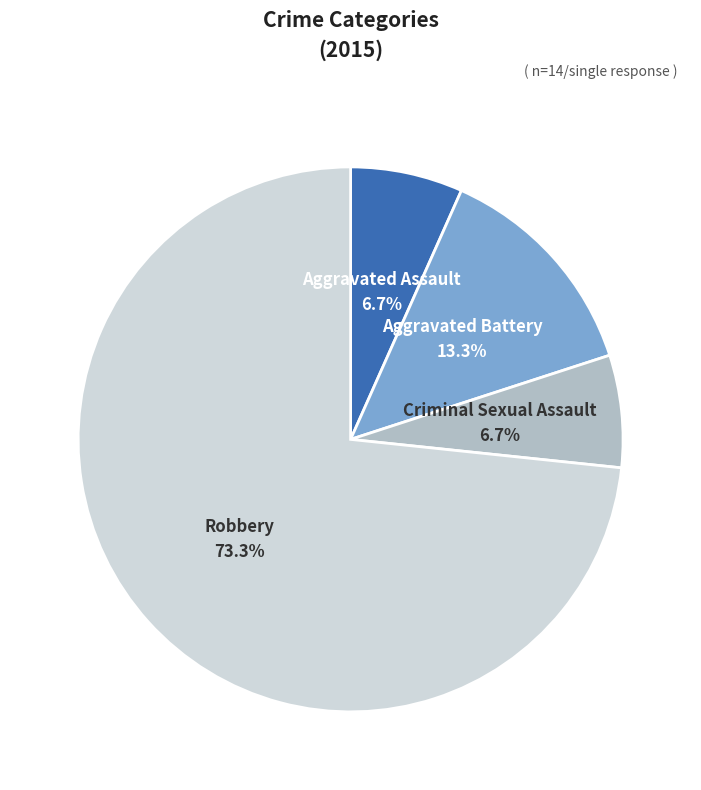

Is there a majority slice in this chart?

Yes